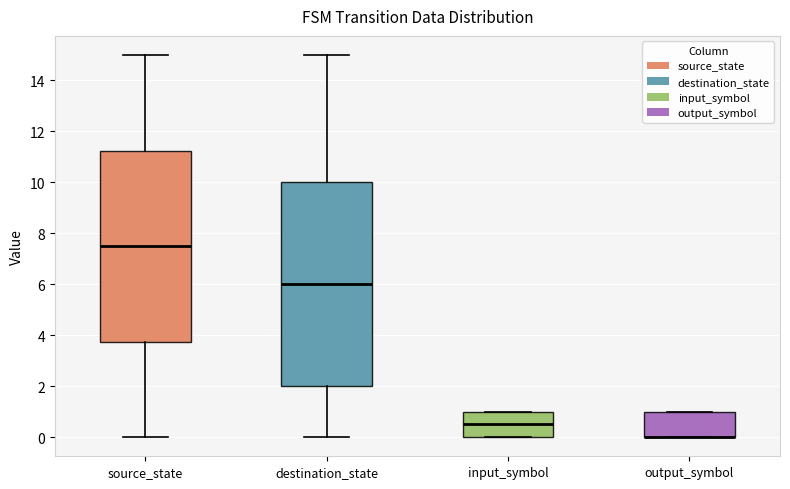

Reading left to right, transcribe this box plot: for each box, give where its median line is, the range the box spans, and where its two whiskers end, as read against the y-axis. The values are not printed on the chart, so give them approximately, as read against the axis.

source_state: median 7.6, box 3.8 to 11.2, whiskers 0.0 to 15.0
destination_state: median 6.0, box 2.0 to 10.0, whiskers 0.0 to 15.0
input_symbol: median 0.6, box 0.0 to 1.0, whiskers 0.0 to 1.0
output_symbol: median 0.0 (drawn on the box's lower edge), box 0.0 to 1.0, whiskers 0.0 to 1.0